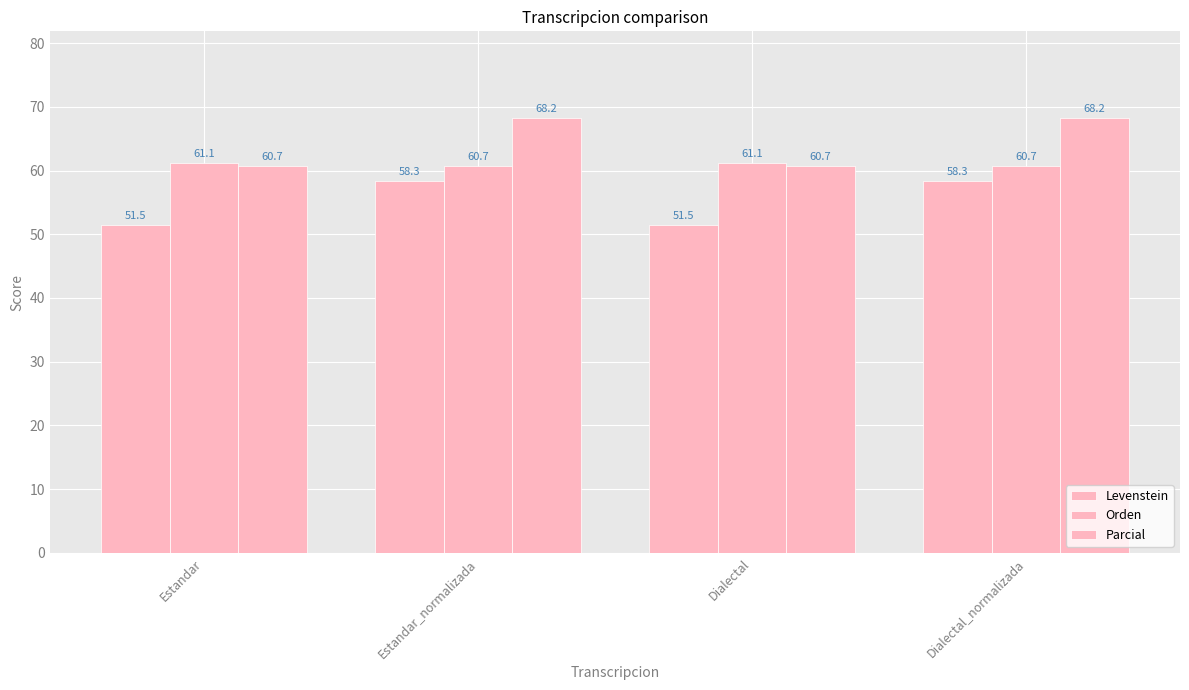

Which series has the widest spread of values?

Parcial